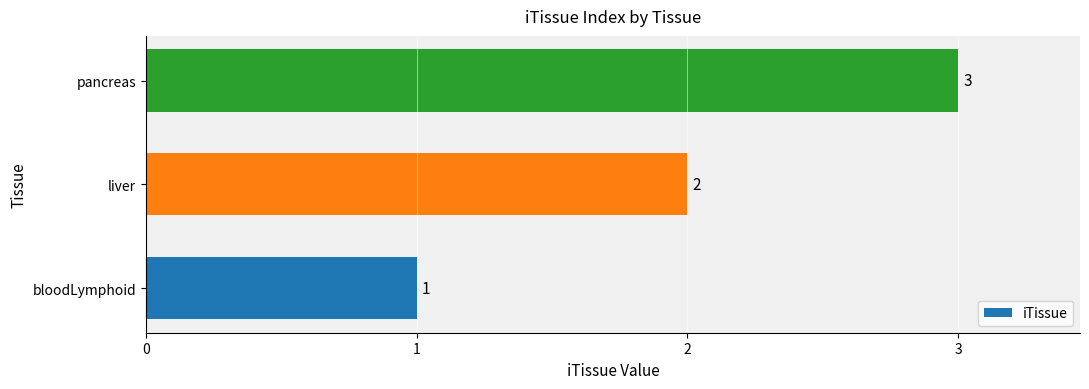

Is it true that the value at bloodLymphoid is 1?

True